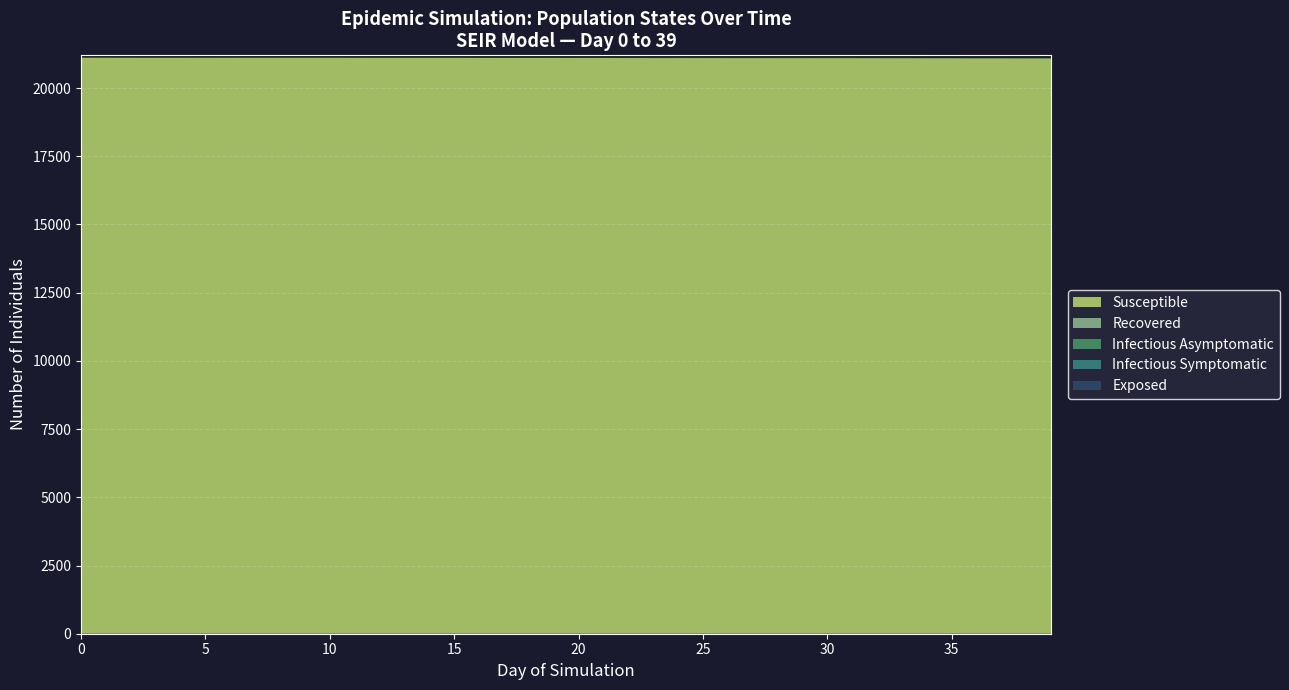

What is the minimum value for Susceptible?

21091